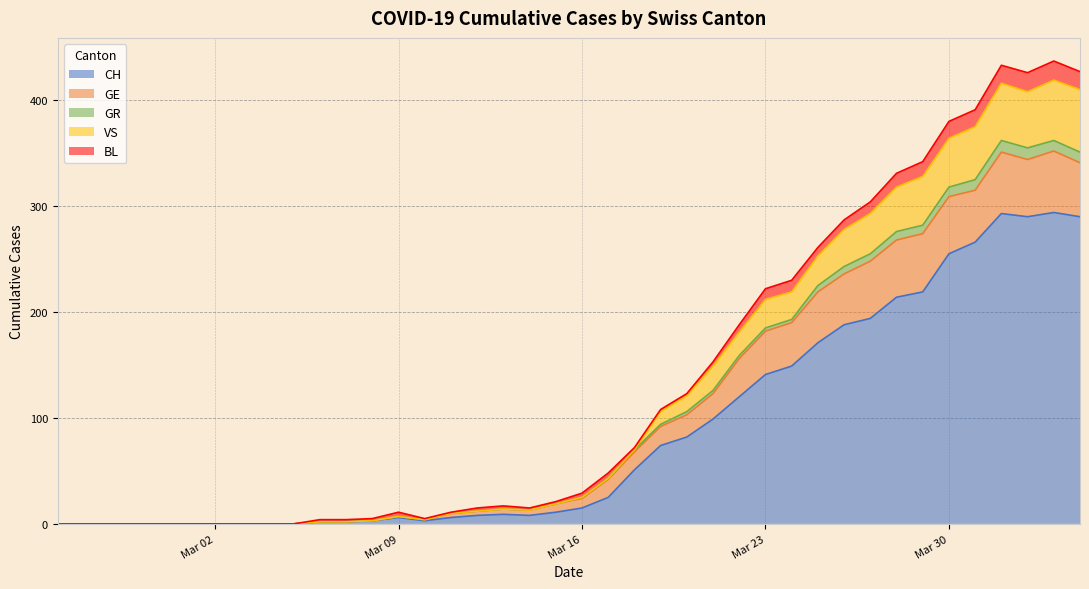

What are all the series names shown in the legend?

CH, GE, GR, VS, BL